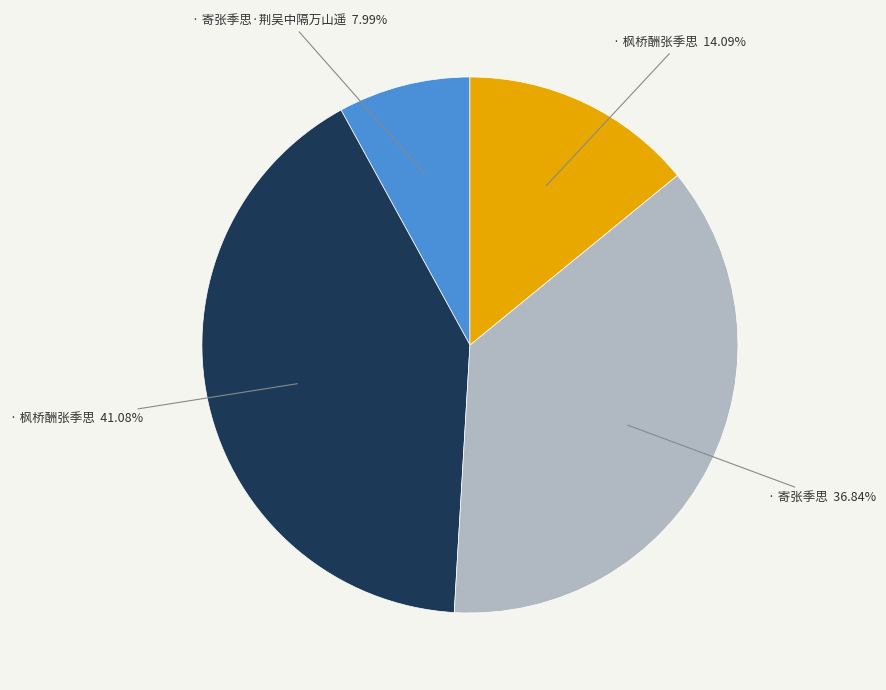

Does any single category account for the majority?

No